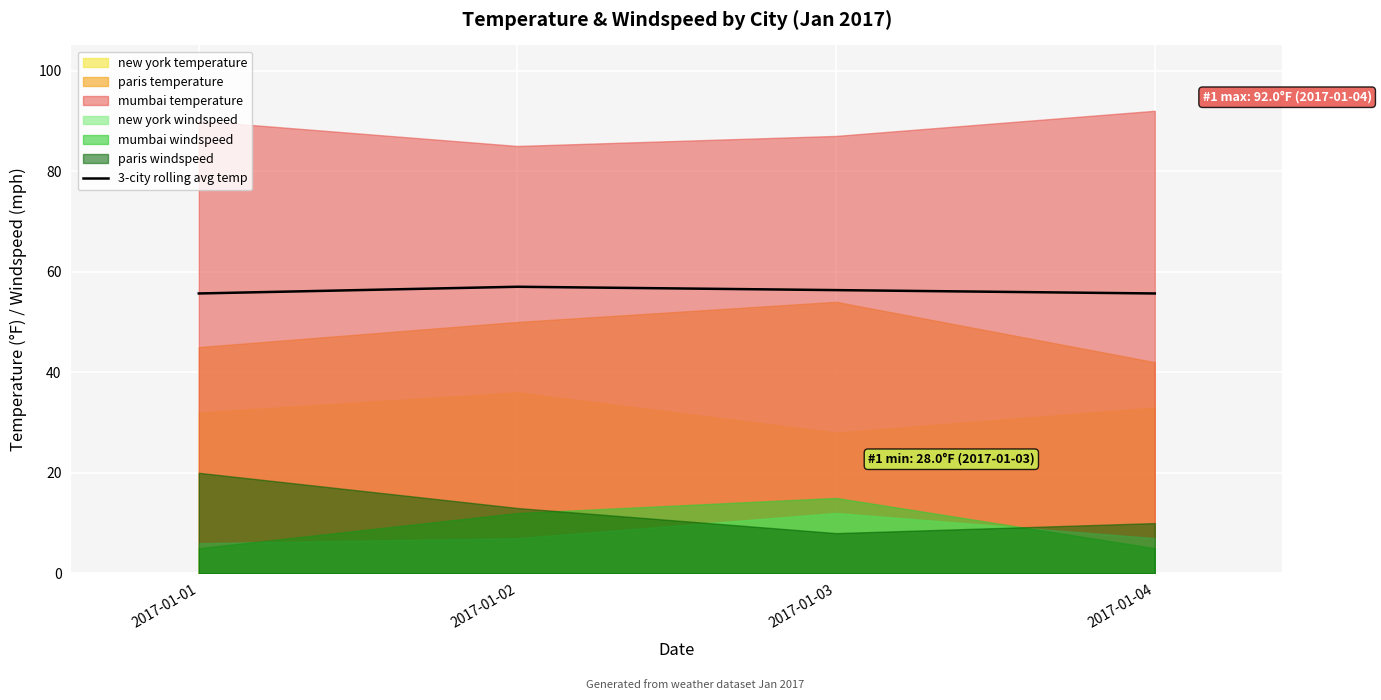

What is the difference between the maximum and minimum values?

1.3